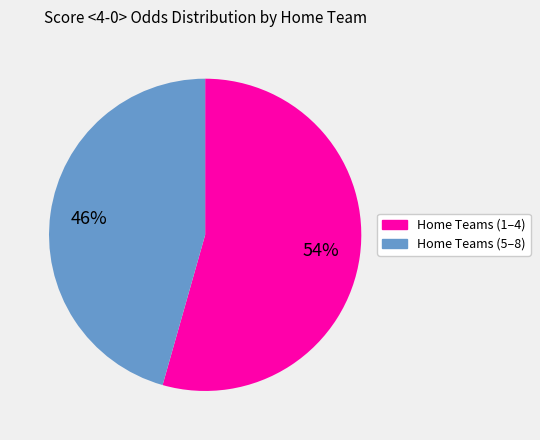

To the nearest percent, what is the average slice percentage?

50%